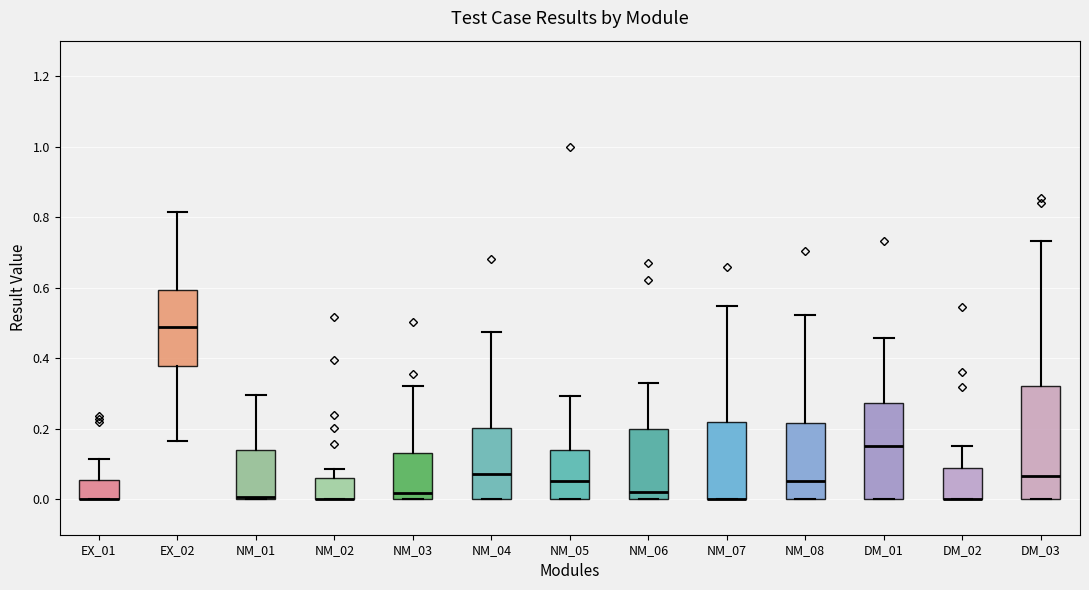

Reading left to right, read every box against the y-axis: the position of its median line, the range the box covers, and the ends of its whiskers. The values are not printed on the chart, so give them approximately, as read against the axis.

EX_01: median 0.00 (drawn on the box's lower edge), box 0.00 to 0.06, whiskers 0.00 to 0.12
EX_02: median 0.48, box 0.38 to 0.60, whiskers 0.16 to 0.82
NM_01: median 0.00 (just above the box's lower edge), box 0.00 to 0.14, whiskers 0.00 to 0.30
NM_02: median 0.00 (drawn on the box's lower edge), box 0.00 to 0.06, whiskers 0.00 to 0.08
NM_03: median 0.02, box 0.00 to 0.14, whiskers 0.00 to 0.32
NM_04: median 0.08, box 0.00 to 0.20, whiskers 0.00 to 0.48
NM_05: median 0.06, box 0.00 to 0.14, whiskers 0.00 to 0.30
NM_06: median 0.02, box 0.00 to 0.20, whiskers 0.00 to 0.32
NM_07: median 0.00 (drawn on the box's lower edge), box 0.00 to 0.22, whiskers 0.00 to 0.54
NM_08: median 0.06, box 0.00 to 0.22, whiskers 0.00 to 0.52
DM_01: median 0.16, box 0.00 to 0.28, whiskers 0.00 to 0.46
DM_02: median 0.00 (drawn on the box's lower edge), box 0.00 to 0.08, whiskers 0.00 to 0.16
DM_03: median 0.06, box 0.00 to 0.32, whiskers 0.00 to 0.74